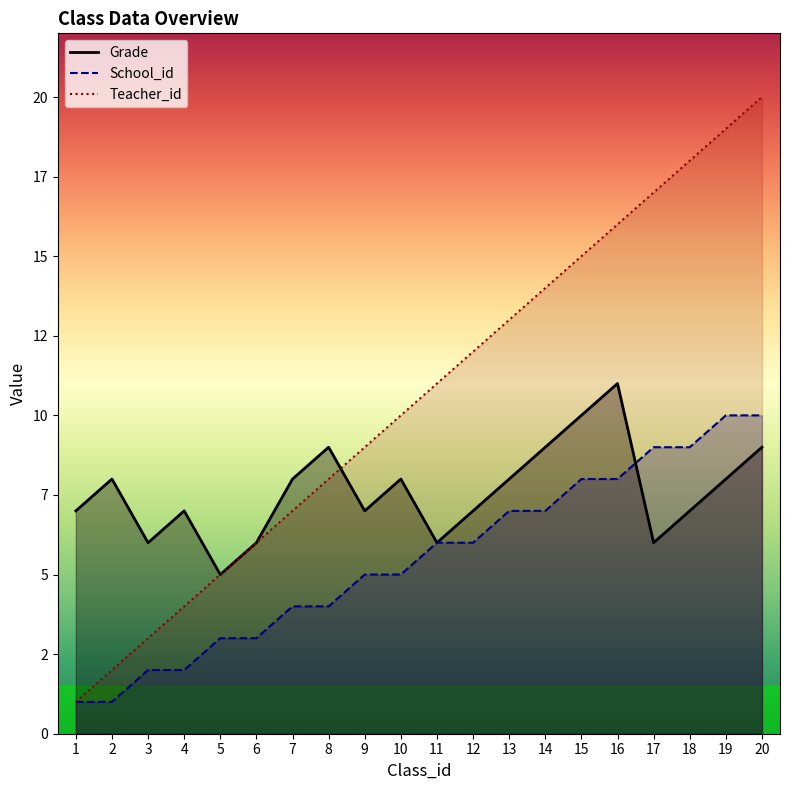

What is the sum of all Grade values?

152